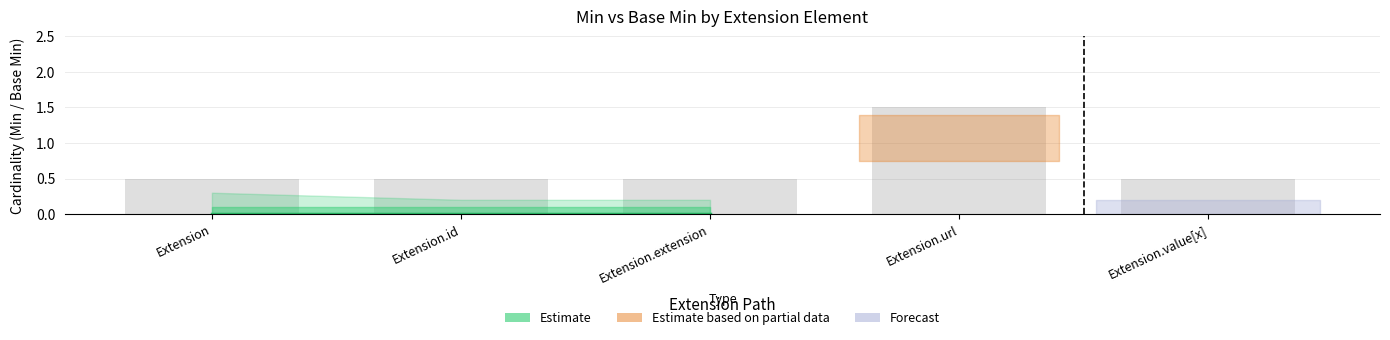

What is the label of the 4th bar from the right?

Extension.id